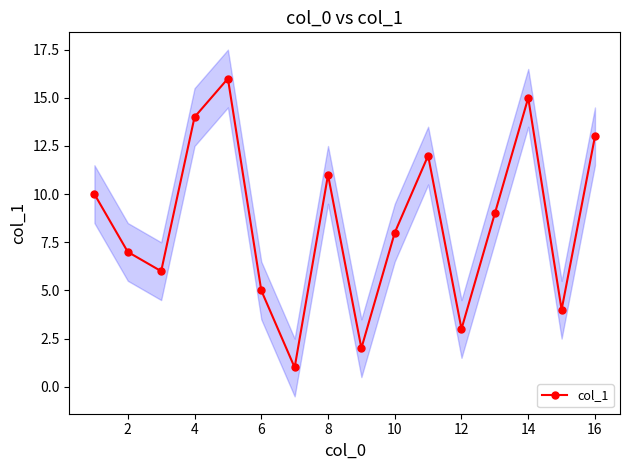

The value of col_1 at 2 is 4. True or false?

False